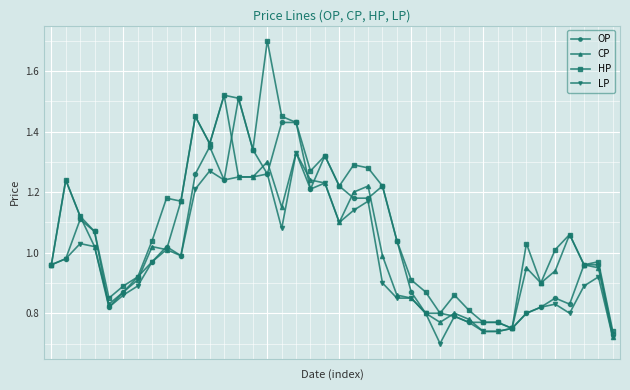

Which series has the largest total across all categories?

HP